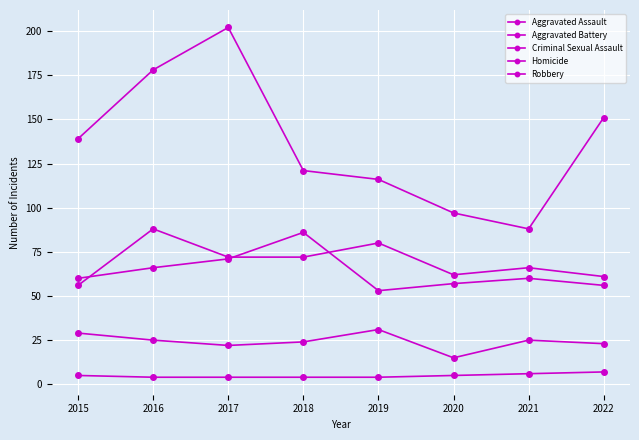

How many data points does each series have?

8